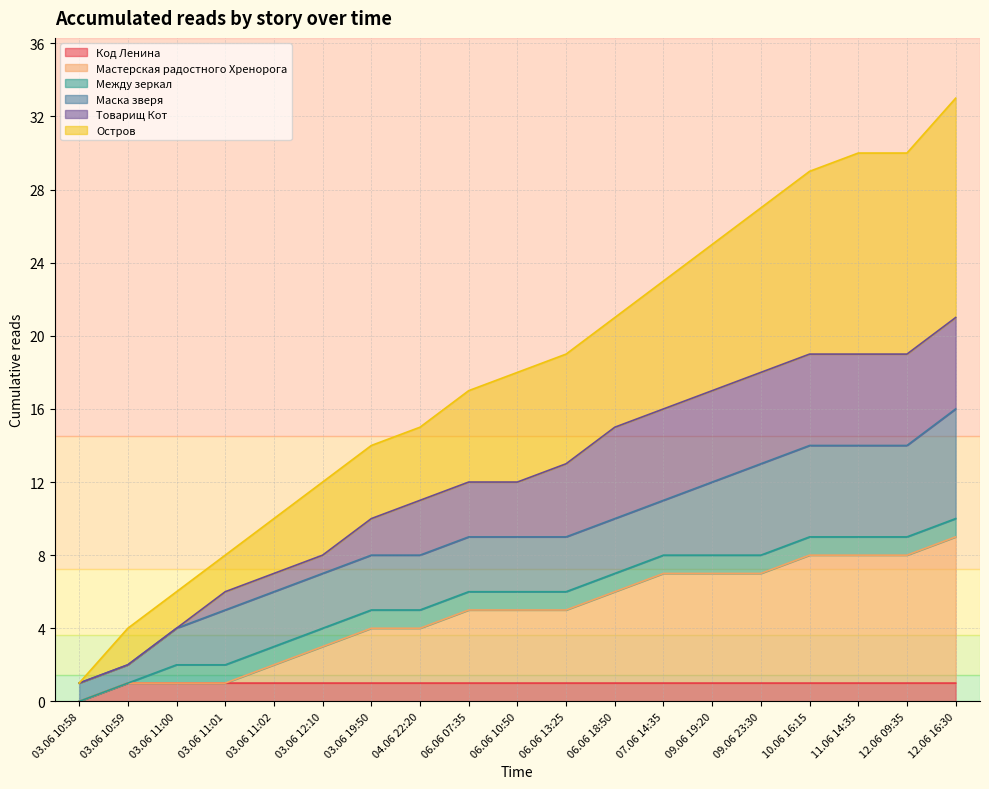

Rank the categories by Остров value from highest to lowest.

12.06 16:30, 11.06 14:35, 12.06 09:35, 10.06 16:15, 09.06 23:30, 09.06 19:20, 07.06 14:35, 06.06 18:50, 06.06 13:25, 06.06 10:50, 06.06 07:35, 04.06 22:20, 03.06 19:50, 03.06 12:10, 03.06 11:02, 03.06 11:01, 03.06 11:00, 03.06 10:59, 03.06 10:58